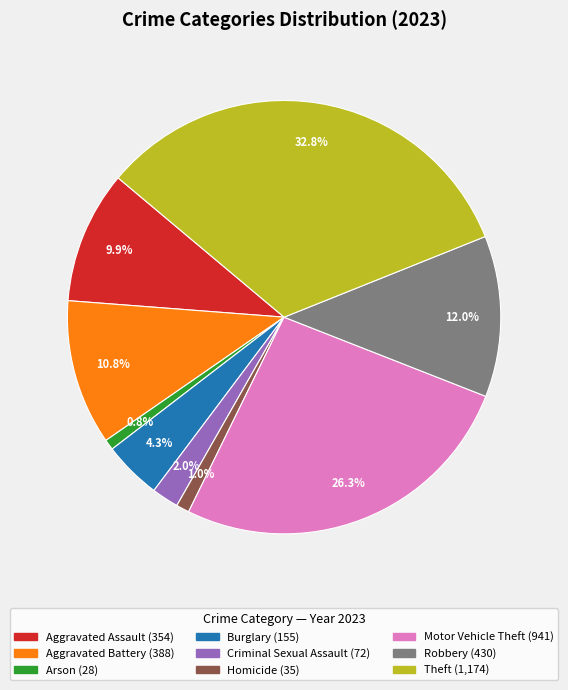

To the nearest percent, what percentage of the pie is Robbery?

12%